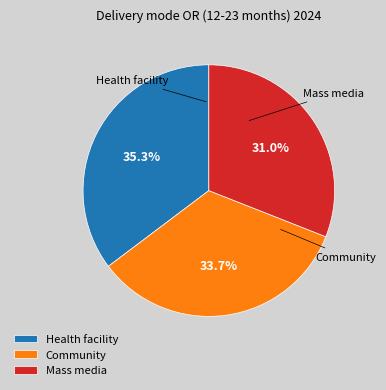

Which category has the smallest portion of the pie?

Mass media